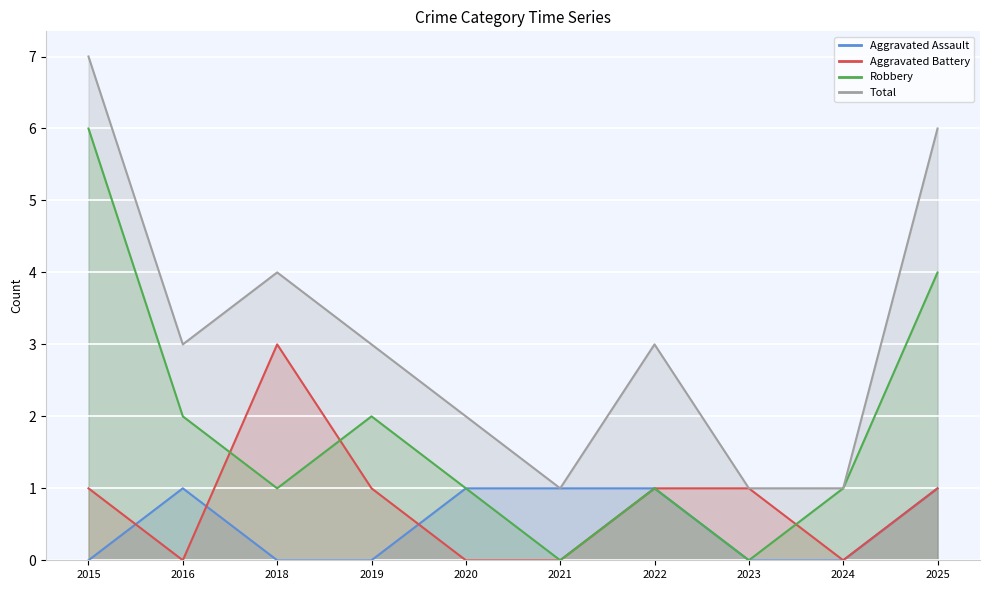

List the series in order of their peak value, highest first.

Total, Robbery, Aggravated Battery, Aggravated Assault